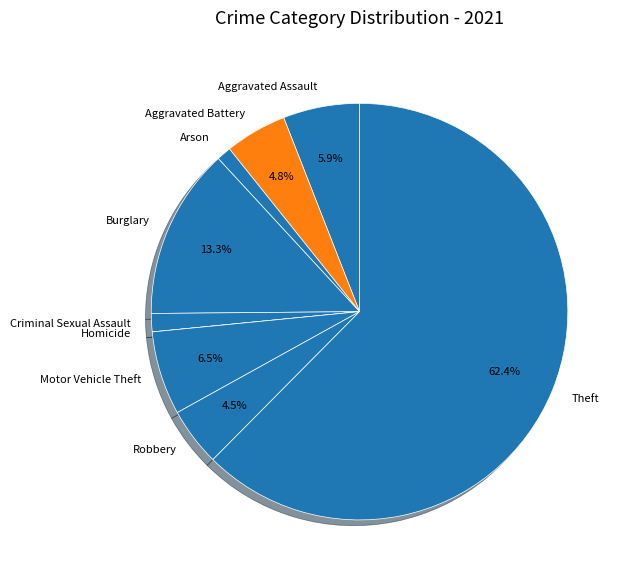

To the nearest percent, what is the difference between the largest and smallest slice percentages?

62%